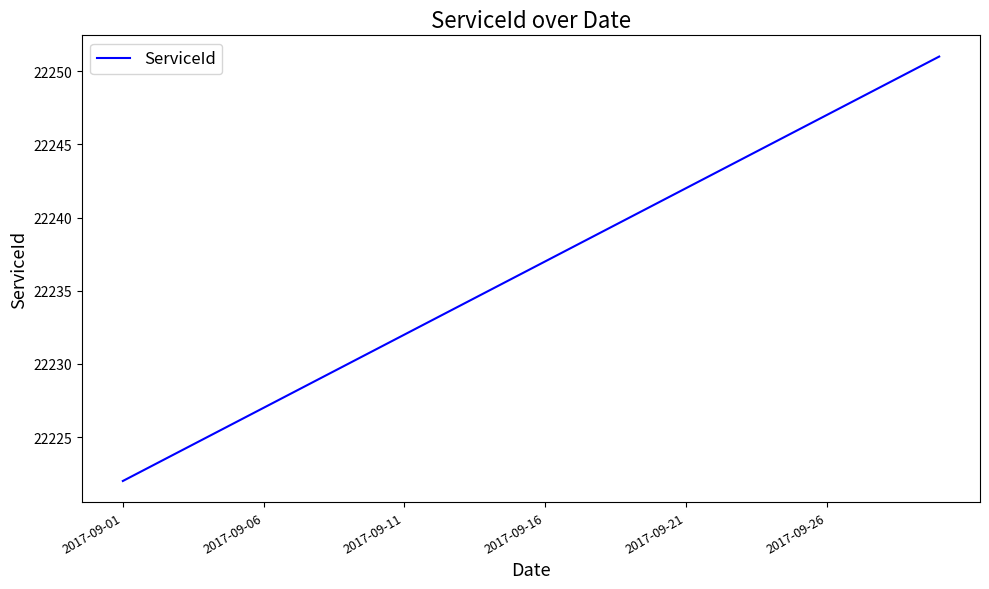

What is the minimum value shown in the chart?

22222